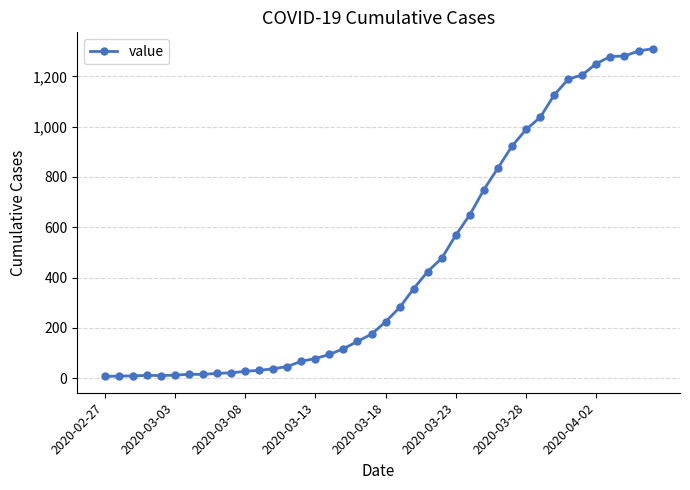

What is the difference between the maximum and second lowest values?

1302